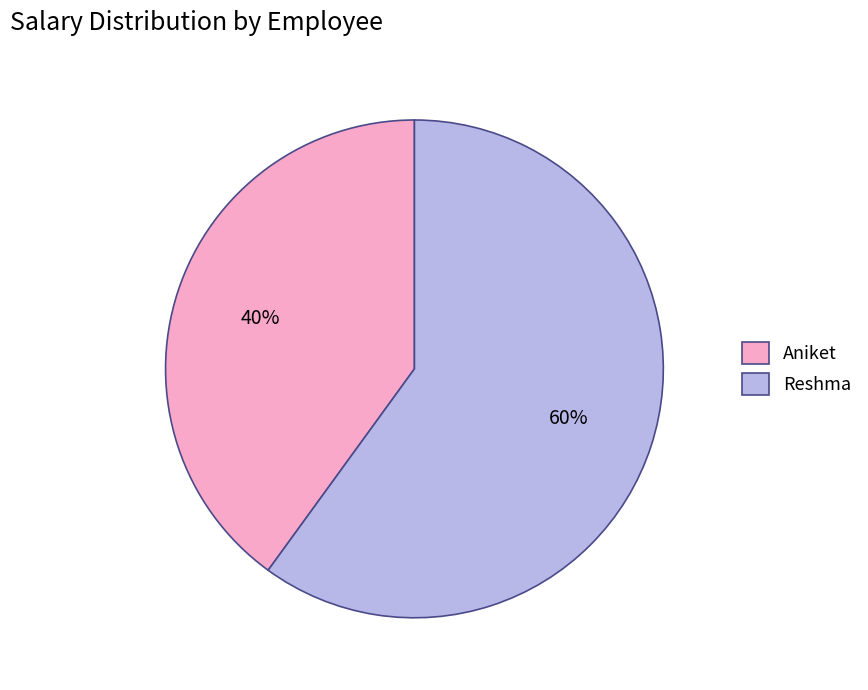

Rank the categories by value from highest to lowest.

Reshma, Aniket